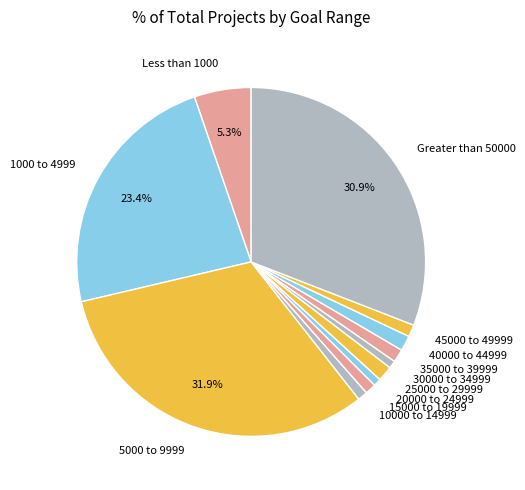

What is the largest slice in the pie chart?

5000 to 9999